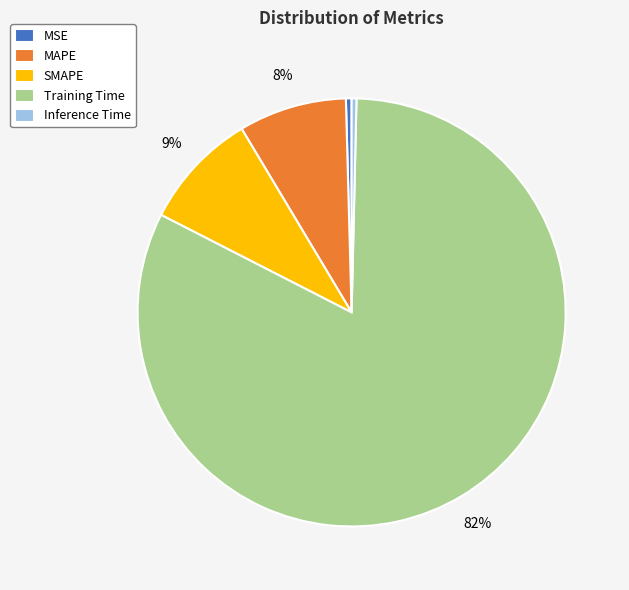

Which category has the biggest portion of the pie?

Training Time